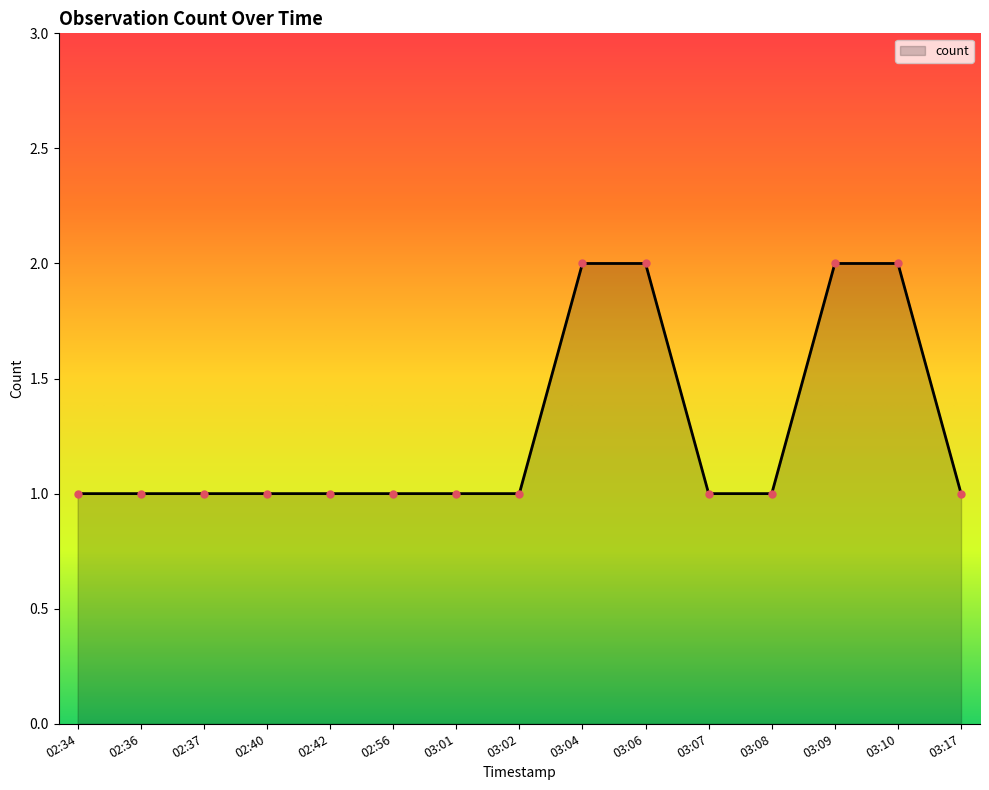

What is the sum of all values?

19